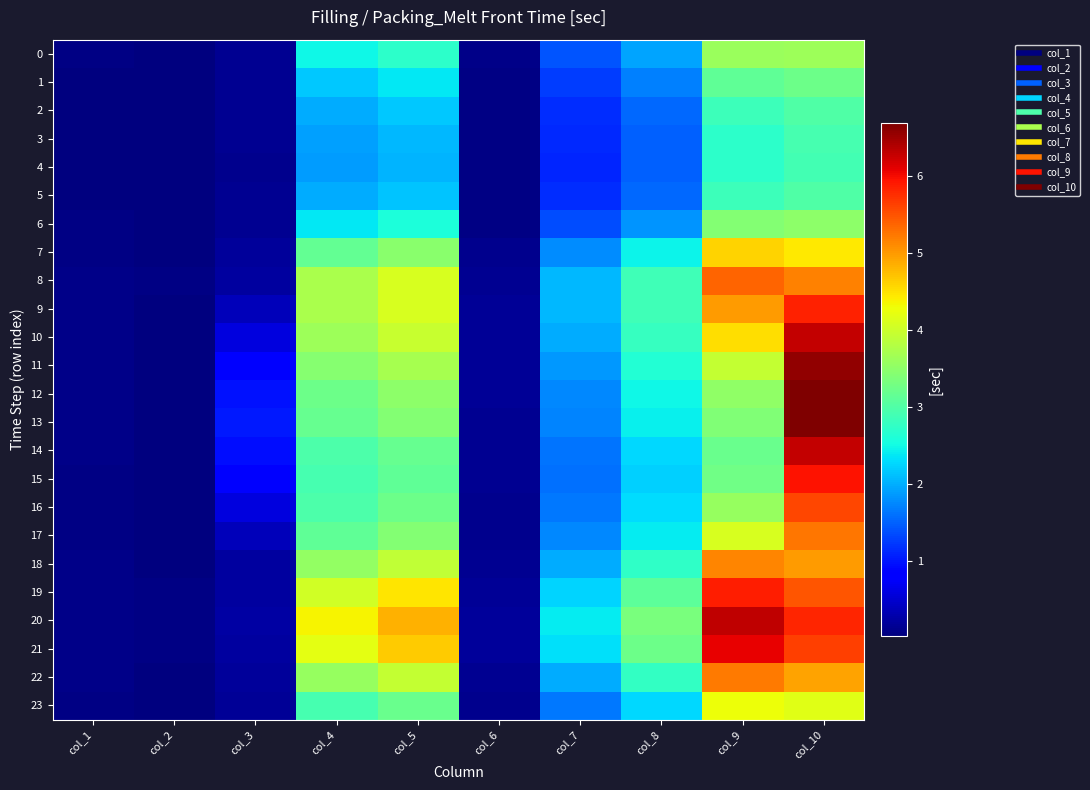

What is the total value across all series at col_1?

1.6